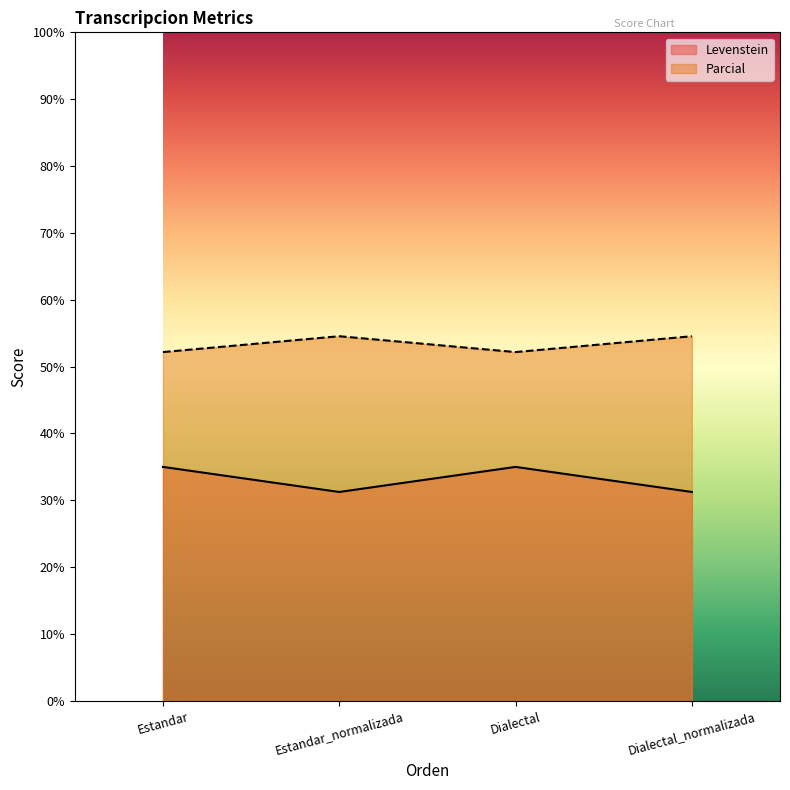

True or false: Parcial and Levenstein cross at least once.

False